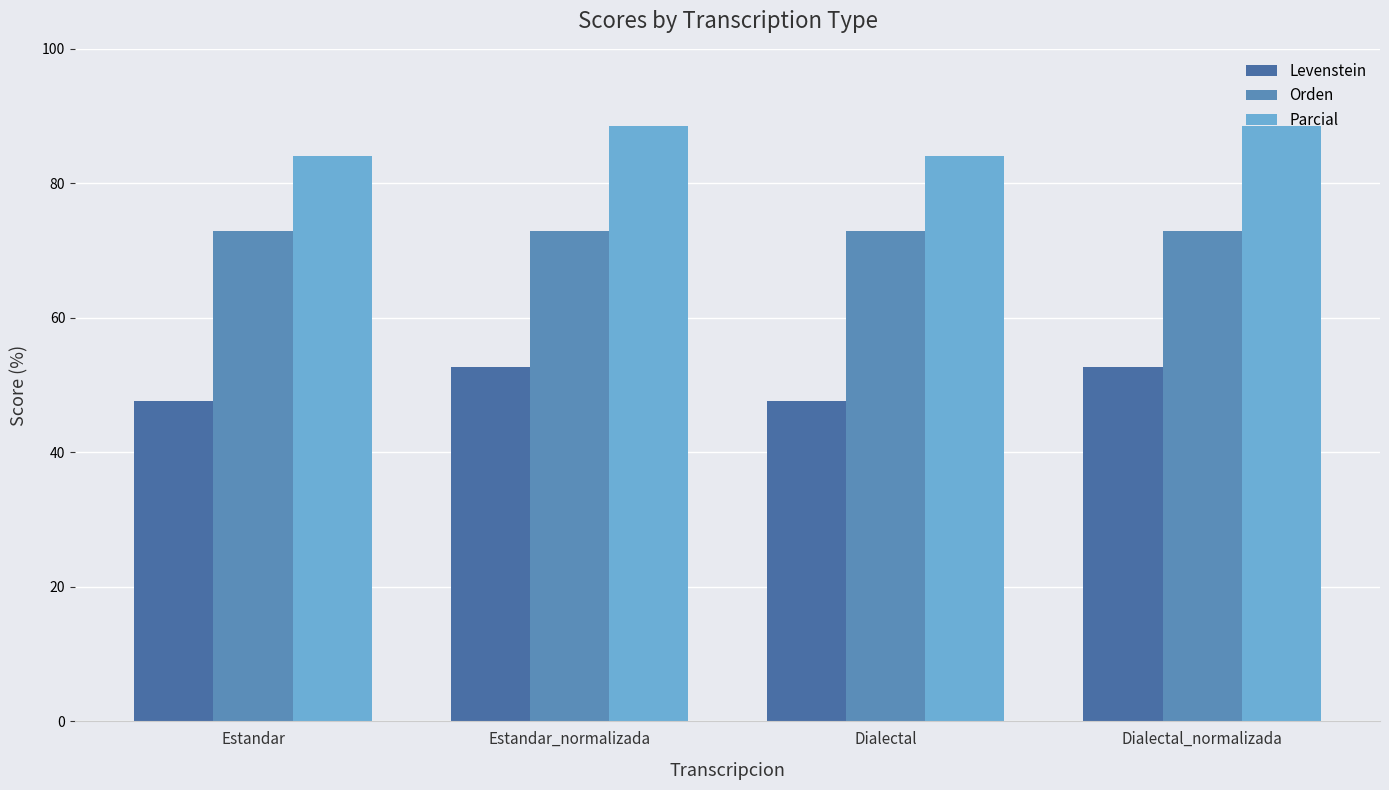

What is the maximum value for Levenstein?

52.7